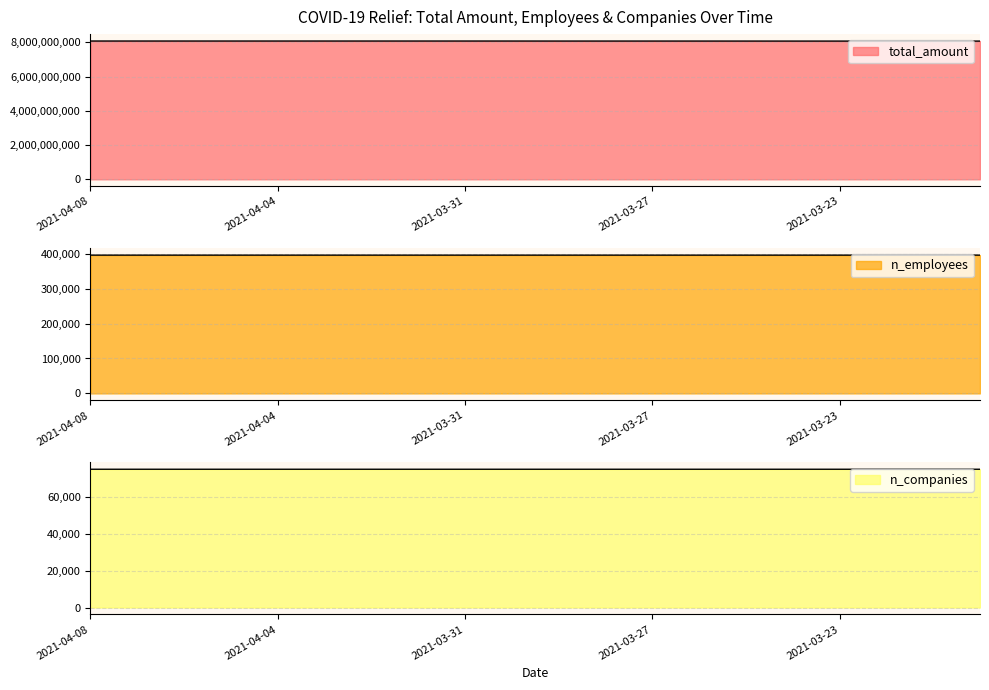

What is the spread (max minus min) of values at 2021-04-08?

8076285550